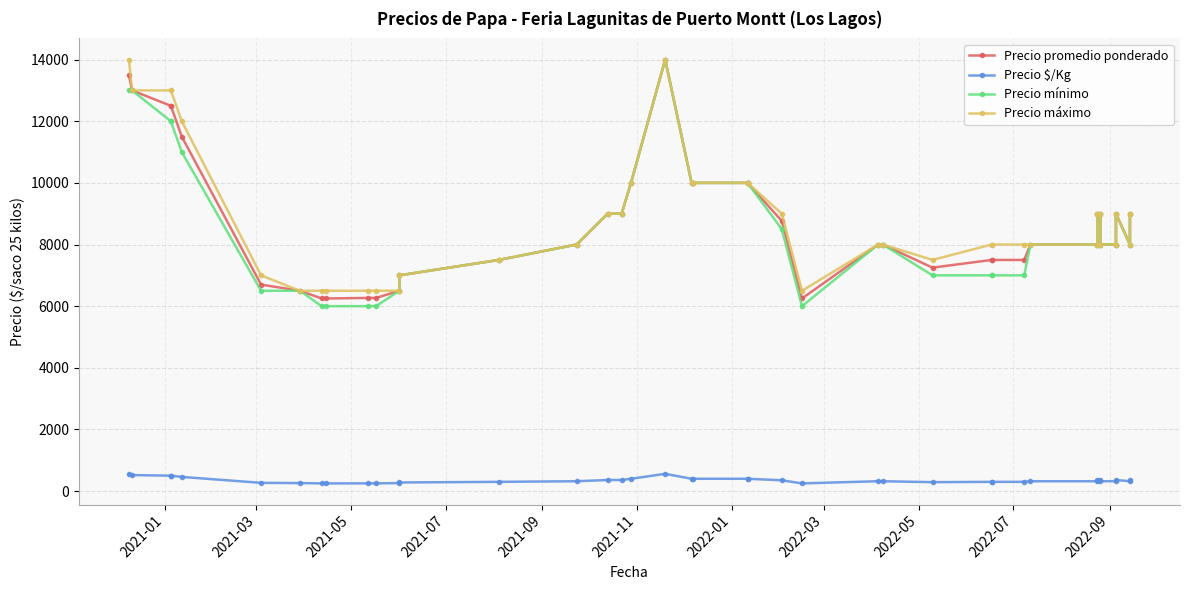

Is it true that Precio promedio ponderado equals 2483 at 16?

False